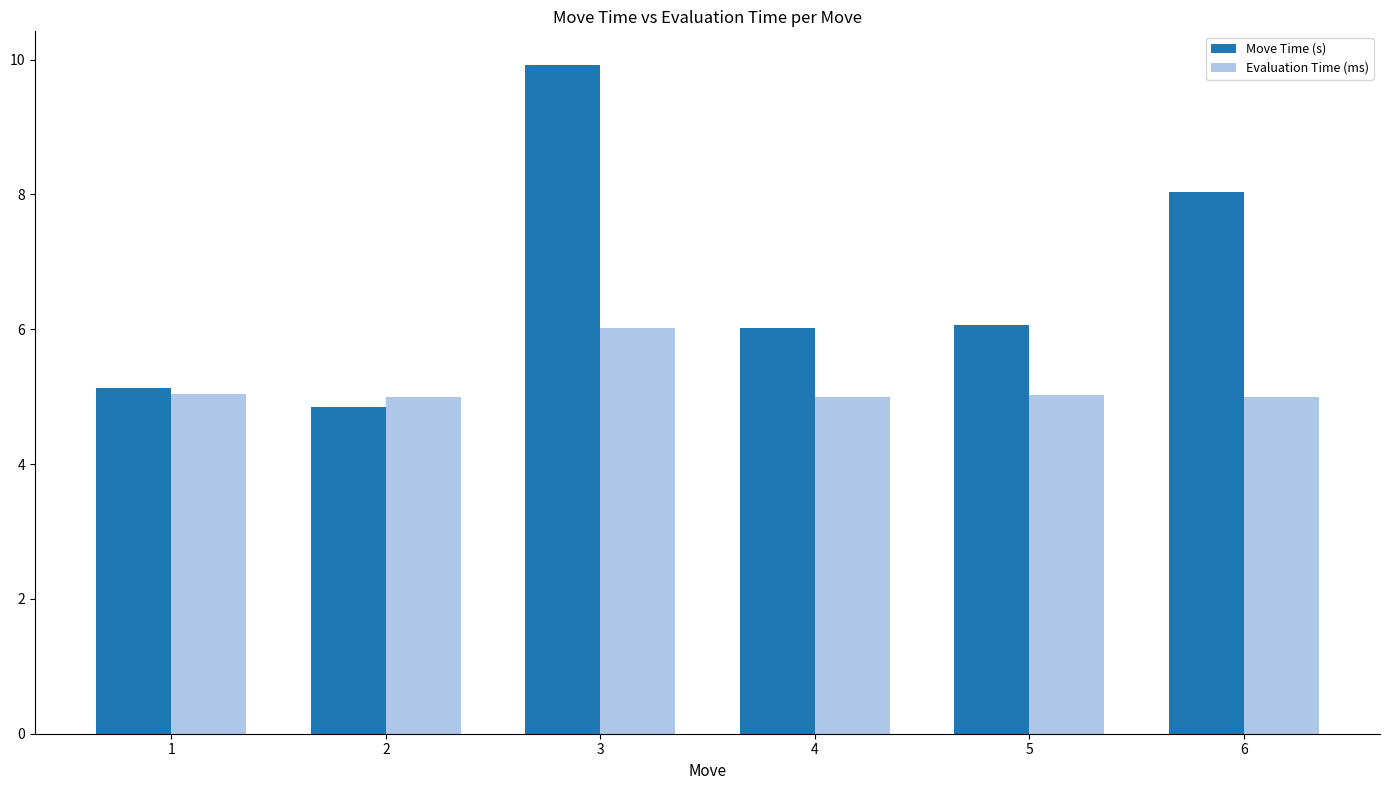

What is the difference between the highest and lowest values at 5?

1.0